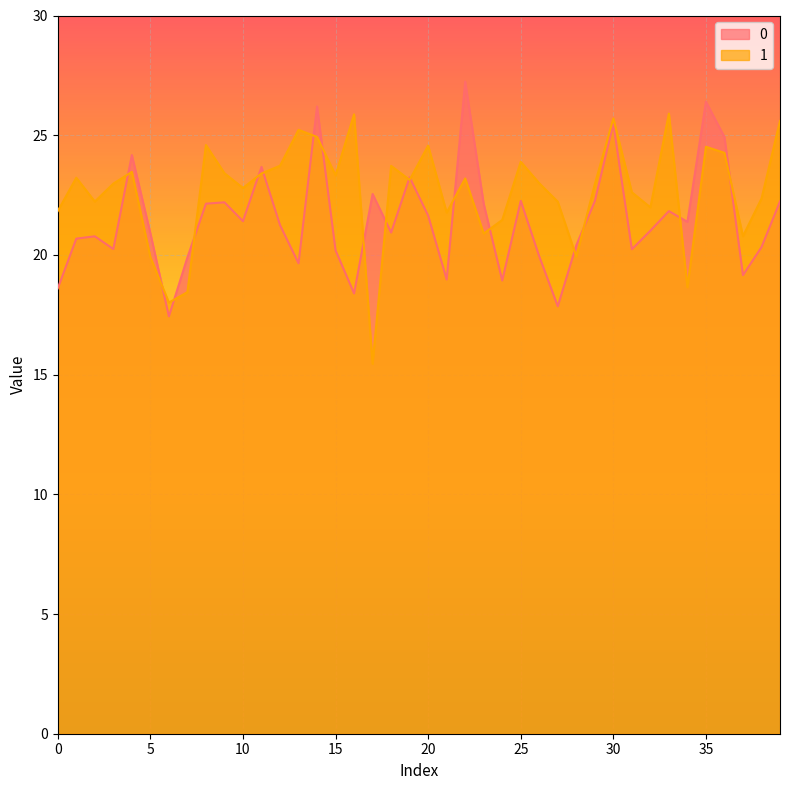

The 0 series shows 6.8 at 9. True or false?

False